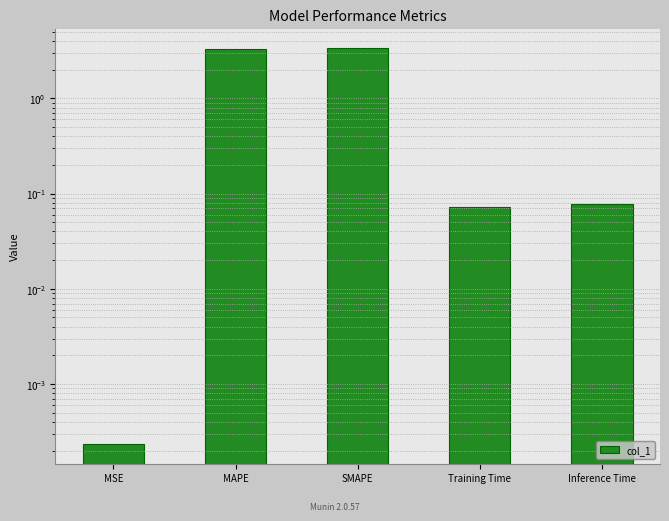

What is the average value?

1.4